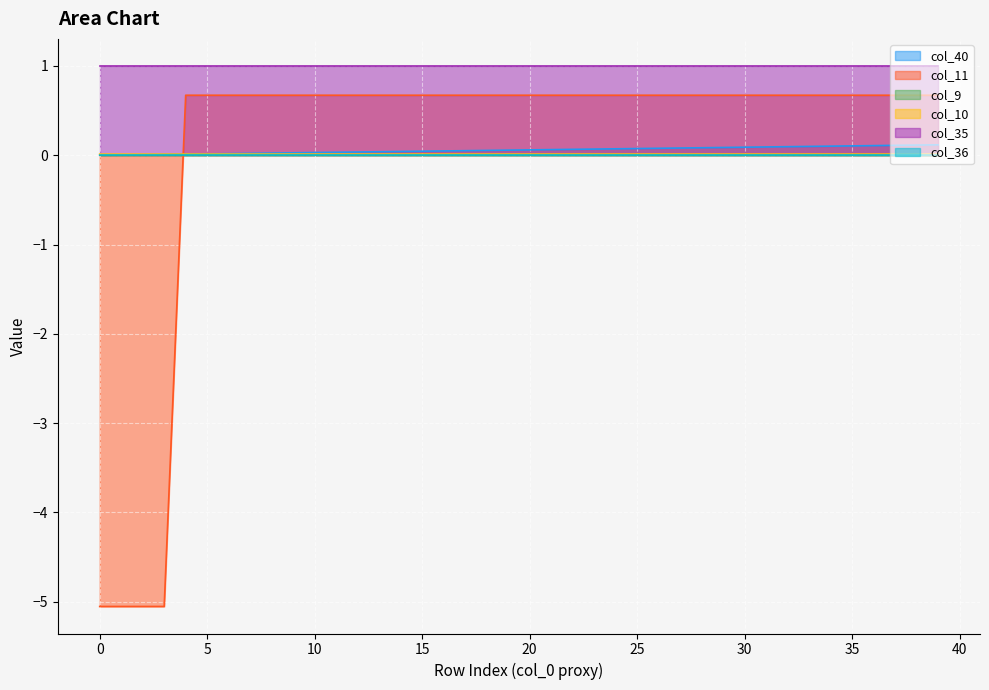

What is the minimum value for col_10?

-5.1